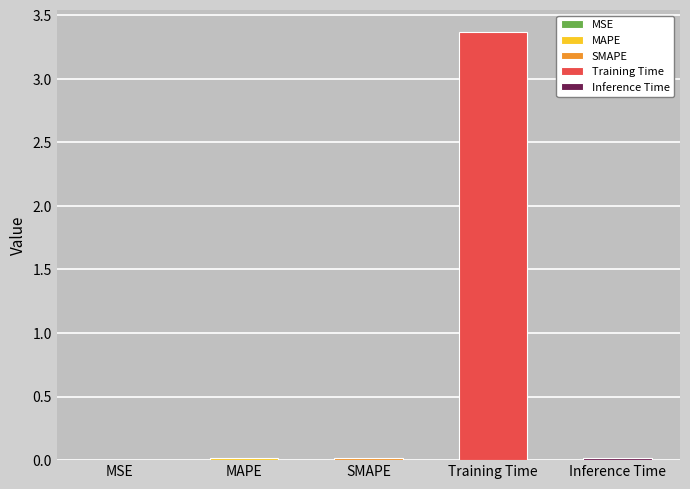

Is it true that the value at SMAPE is 0.0?

True